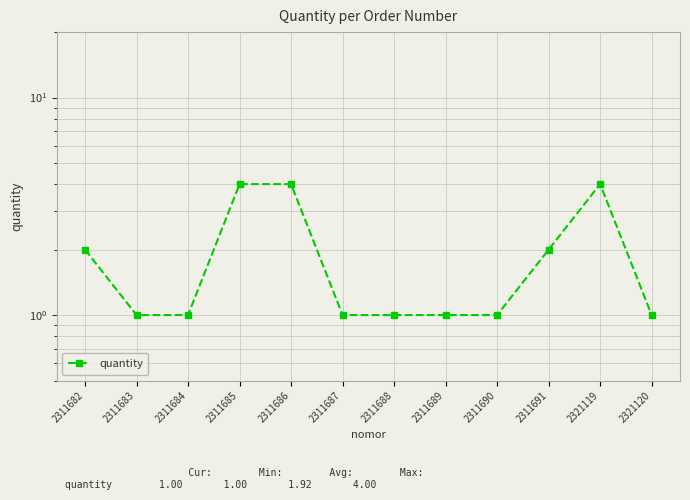

What is the average value?

2